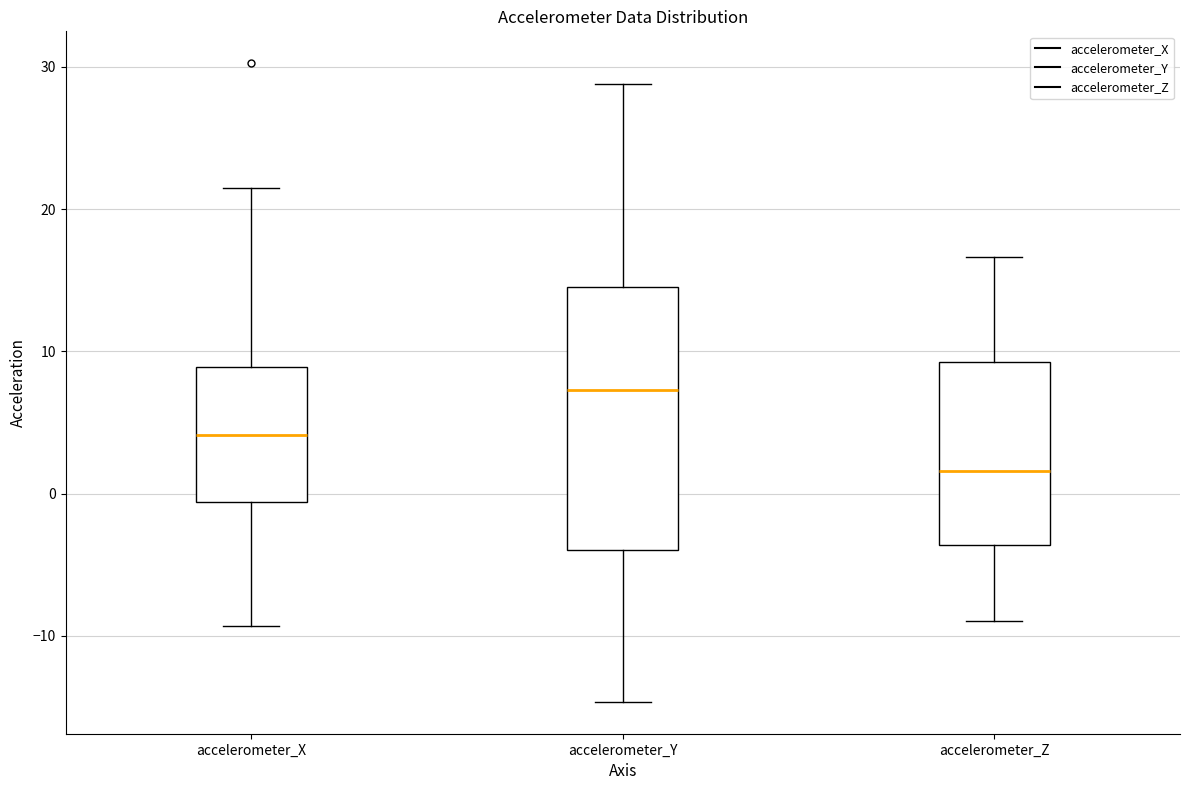

Reading left to right, transcribe this box plot: for each box, give where its median line is, the range the box spans, and where its two whiskers end, as read against the y-axis. The values are not printed on the chart, so give them approximately, as read against the axis.

accelerometer_X: median 4, box -1 to 9, whiskers -9 to 21
accelerometer_Y: median 7, box -4 to 15, whiskers -15 to 29
accelerometer_Z: median 2, box -4 to 9, whiskers -9 to 17